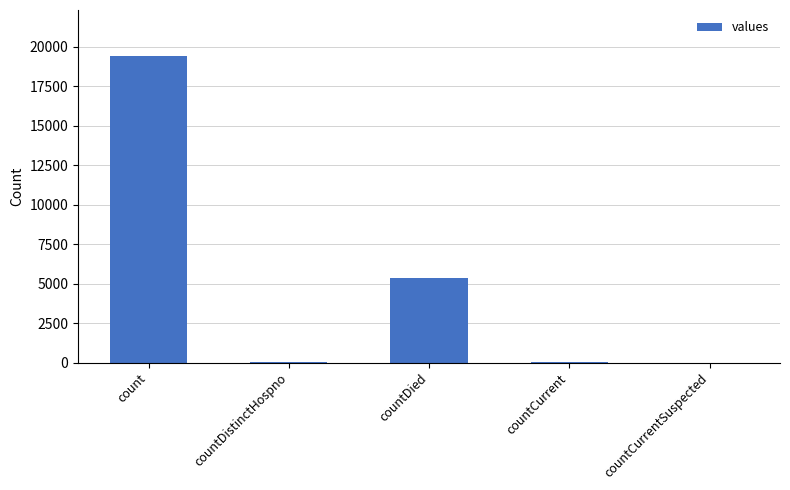

At which label does the data first exceed 60?

count